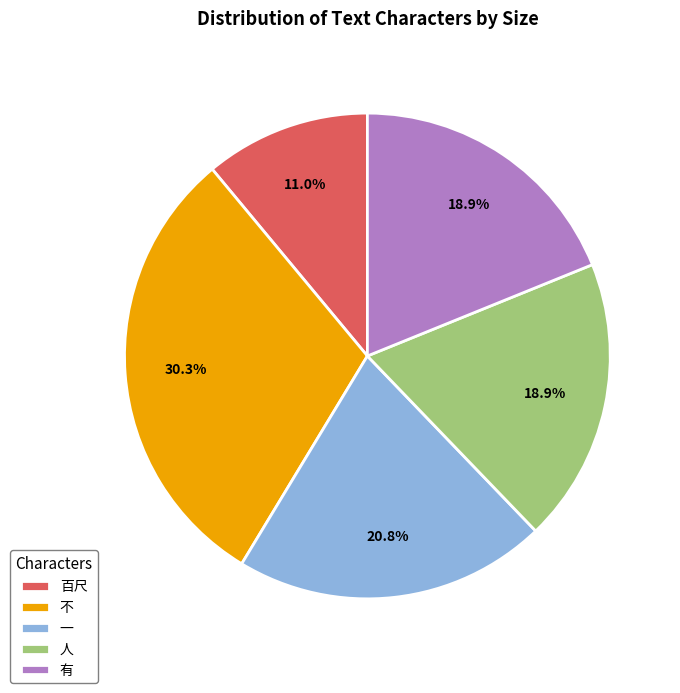

The 不 slice represents 43% of the pie. True or false?

False